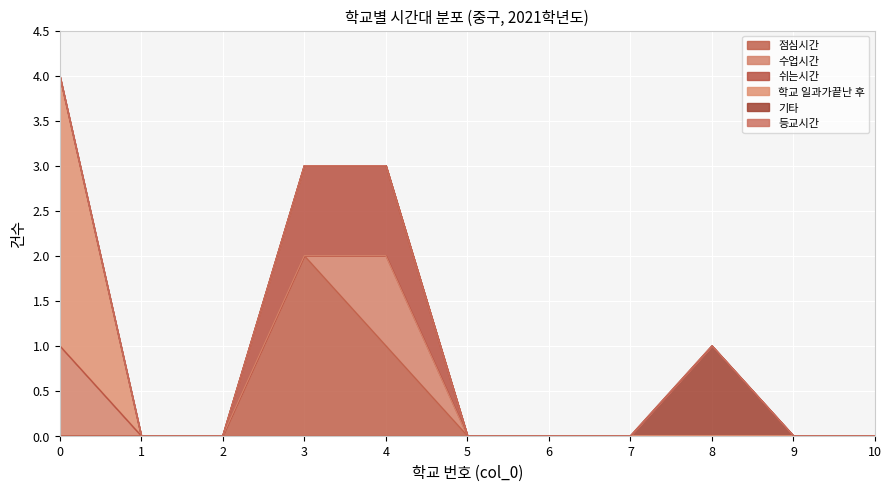

Reading left to right, what are all the values shown in this chart?

점심시간: 0=0	1=0	2=0	3=2	4=1	5=0	6=0	7=0	8=0	9=0	10=0
수업시간: 0=1	1=0	2=0	3=0	4=1	5=0	6=0	7=0	8=0	9=0	10=0
쉬는시간: 0=0	1=0	2=0	3=1	4=1	5=0	6=0	7=0	8=0	9=0	10=0
학교 일과가끝난 후: 0=3	1=0	2=0	3=0	4=0	5=0	6=0	7=0	8=0	9=0	10=0
기타: 0=0	1=0	2=0	3=0	4=0	5=0	6=0	7=0	8=1	9=0	10=0
등교시간: 0=0	1=0	2=0	3=0	4=0	5=0	6=0	7=0	8=0	9=0	10=0